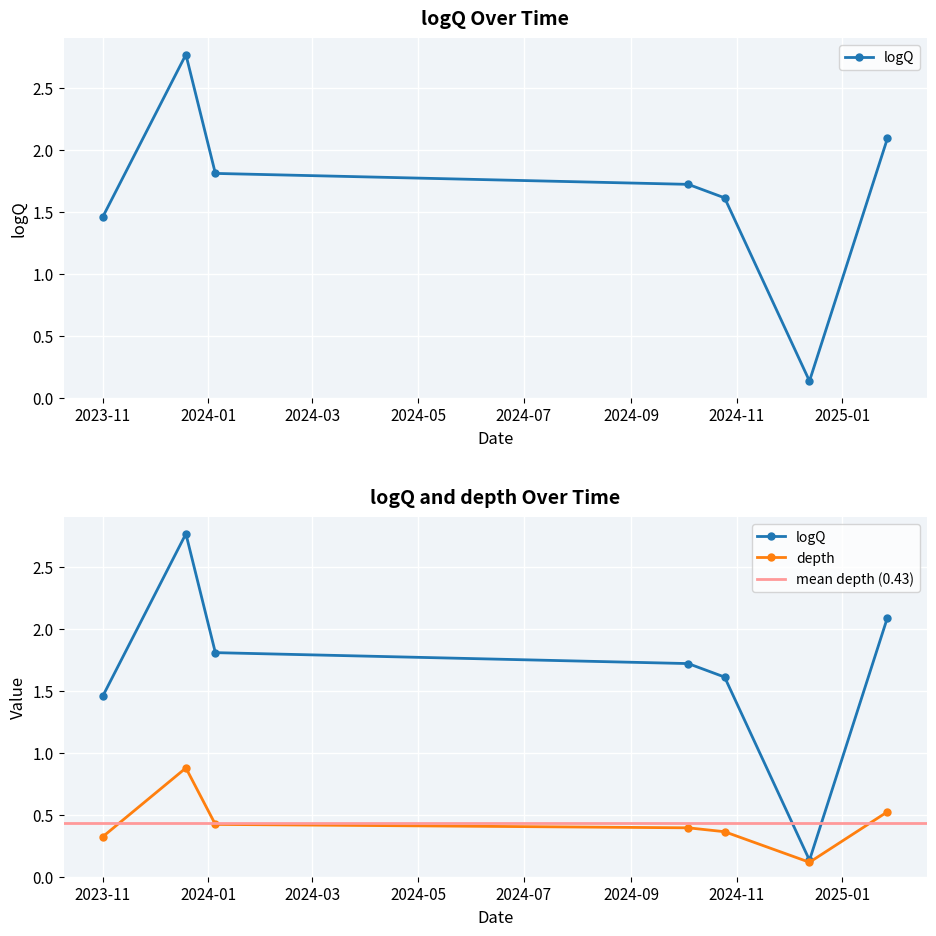

What position from the left is 2023-12-19?

2